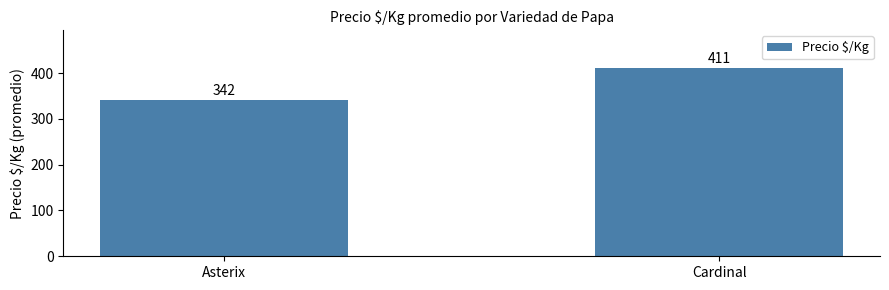

What is the ratio of the value at Asterix to the value at Cardinal?

0.8